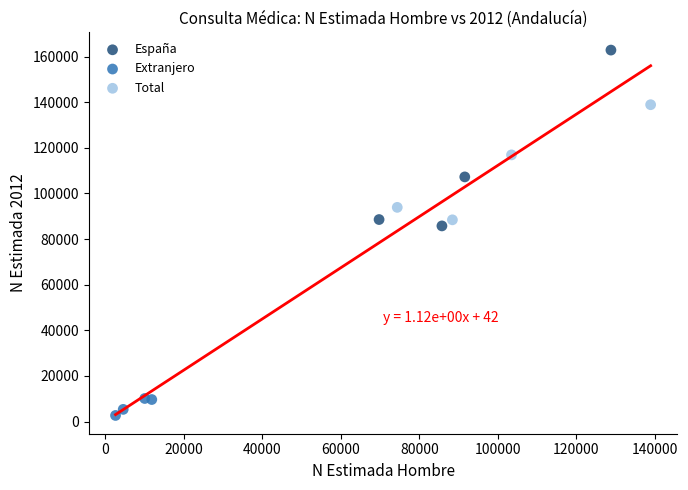

What are all the series names shown in the legend?

España, Extranjero, Total